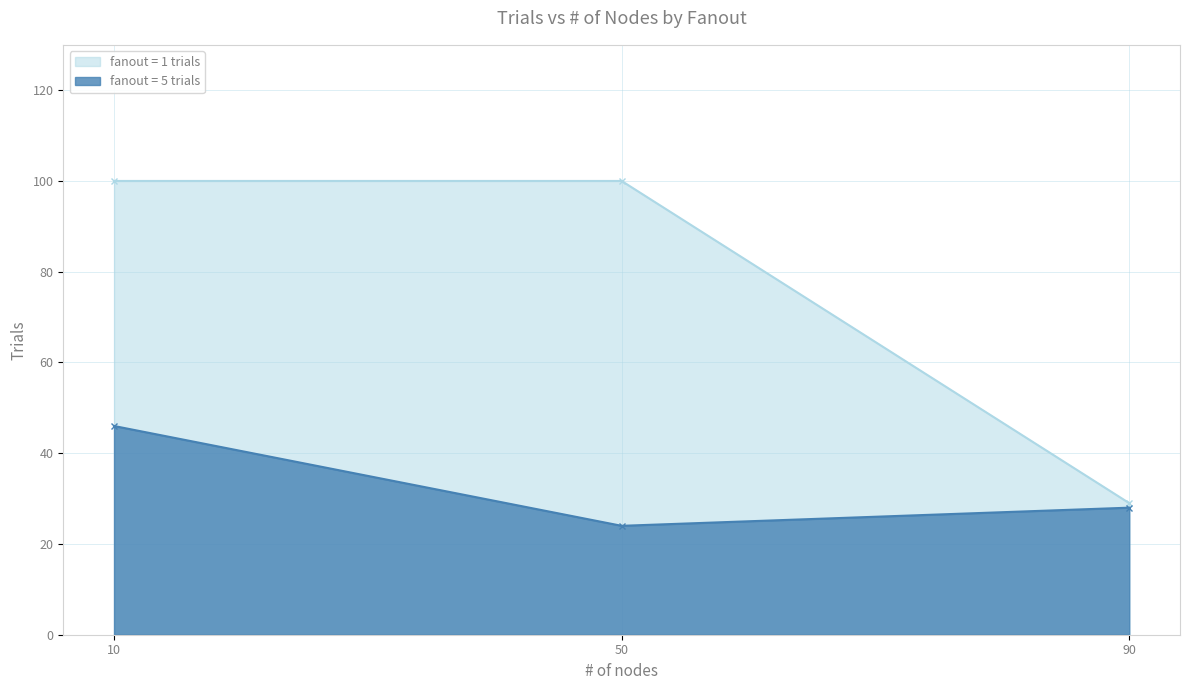

Is it true that fanout = 5 trials equals 28 at 90?

True